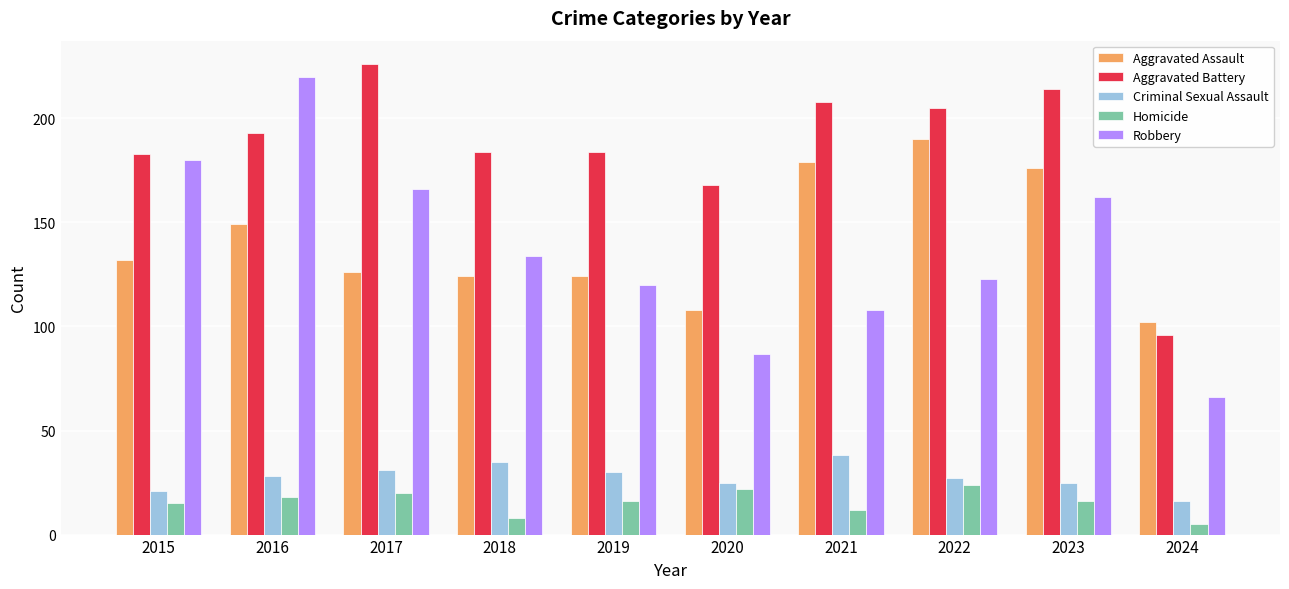

Between 2018 and 2023, which series saw the biggest shift?

Aggravated Assault